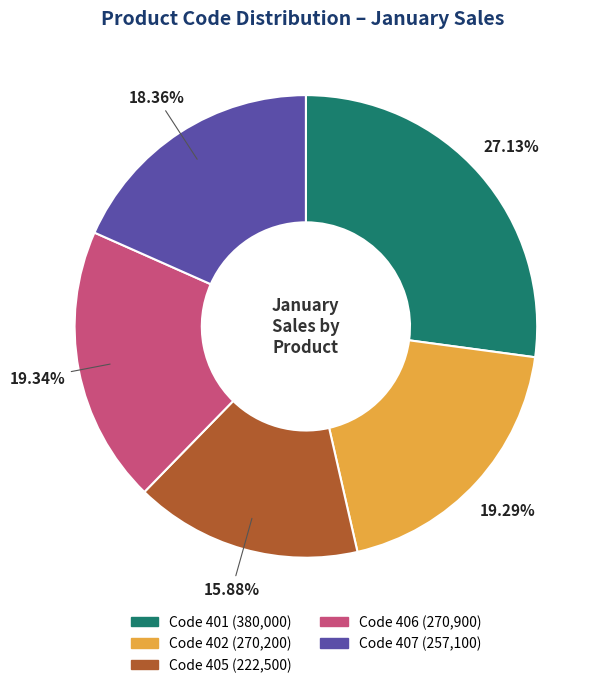

Is there a majority slice in this chart?

No